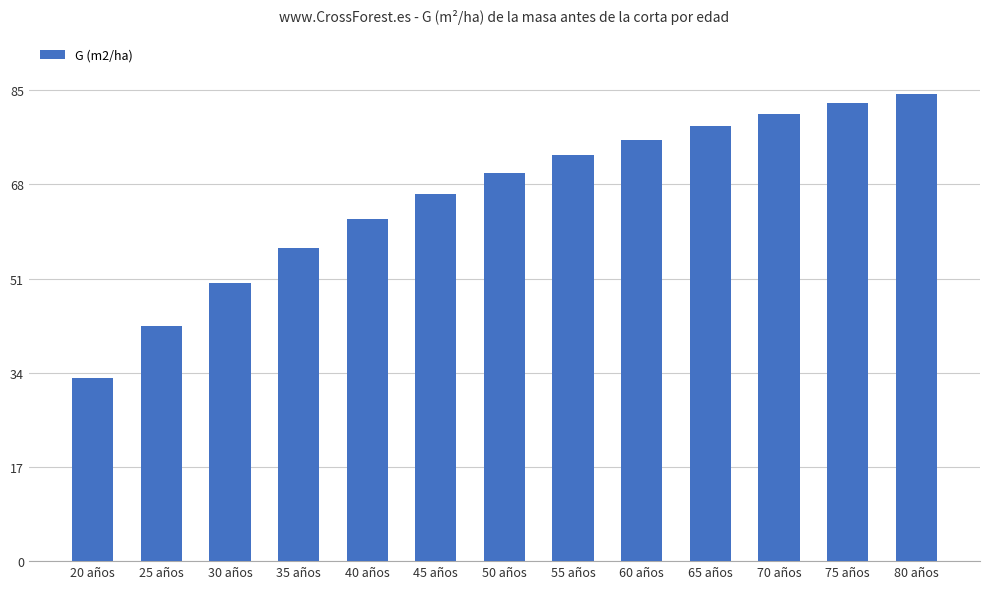

What is the difference between the maximum and minimum values?

51.2